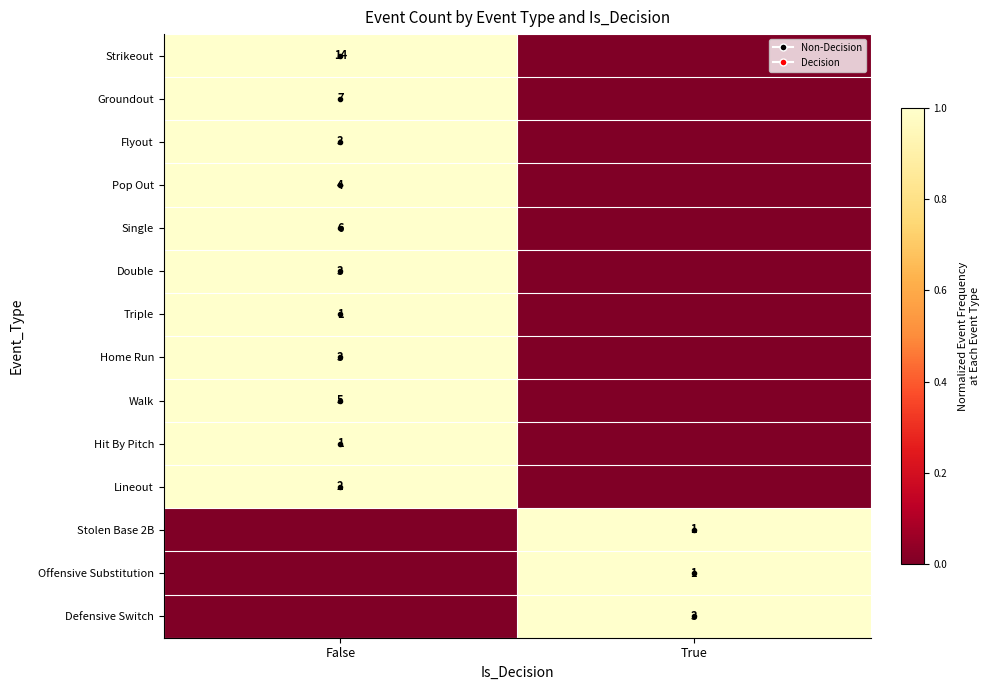

Count the number of categories in the chart.

2